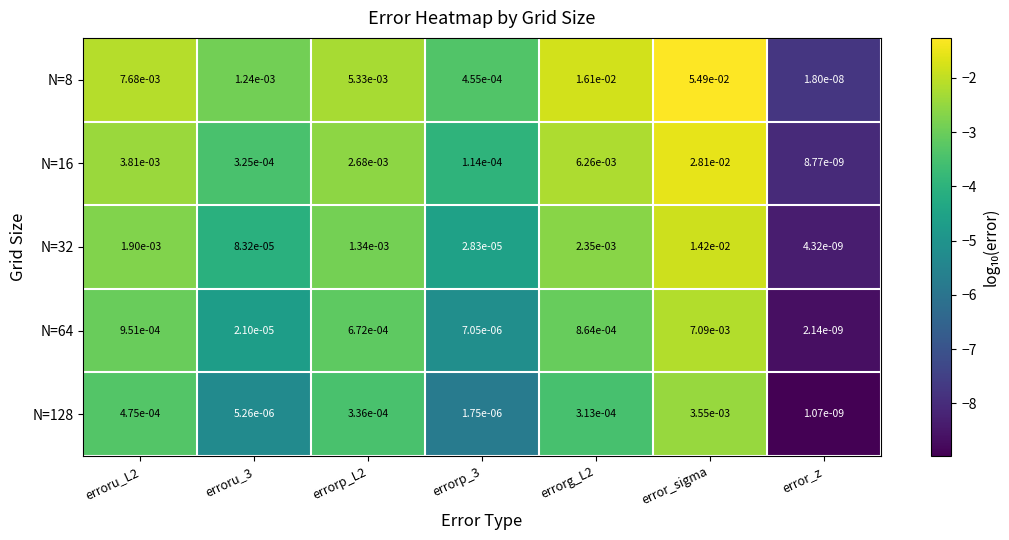

At which label does N=128 reach its peak?

error_sigma